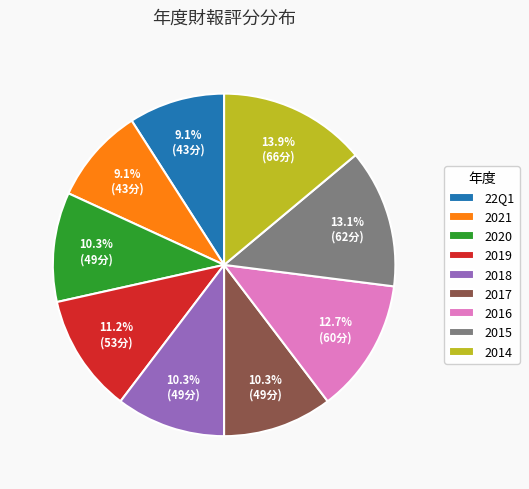

To the nearest percent, what is the difference between the largest and smallest slice percentages?

5%